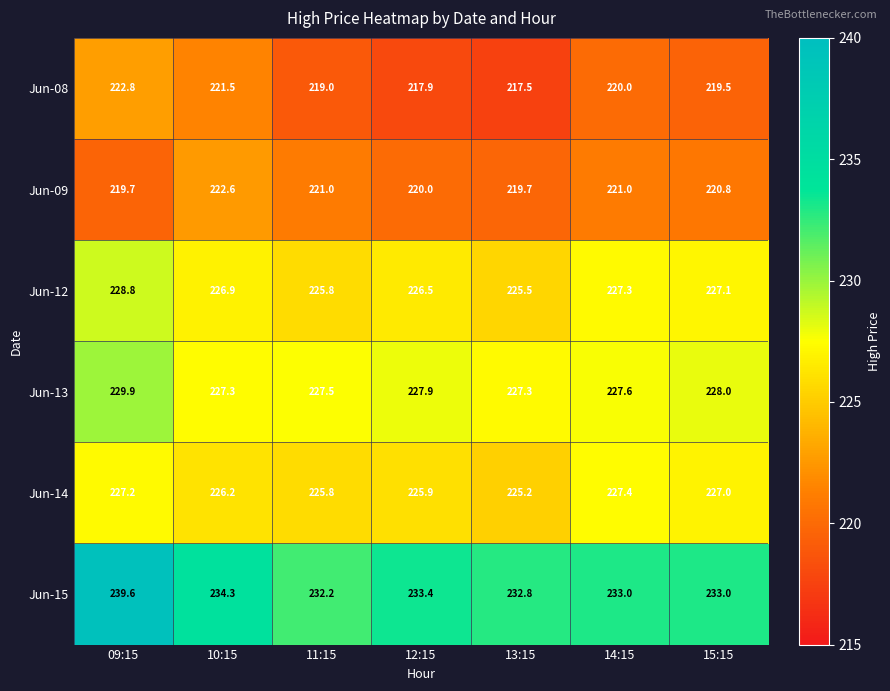

What is the difference between the Jun-08 values at 10:15 and 13:15?

4.0